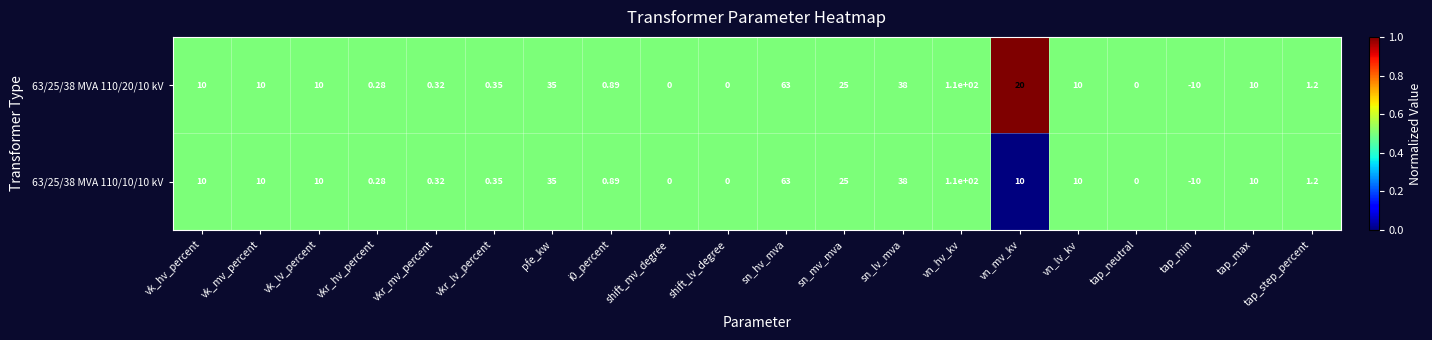

At which category does the chart reach its minimum across all series?

tap_min